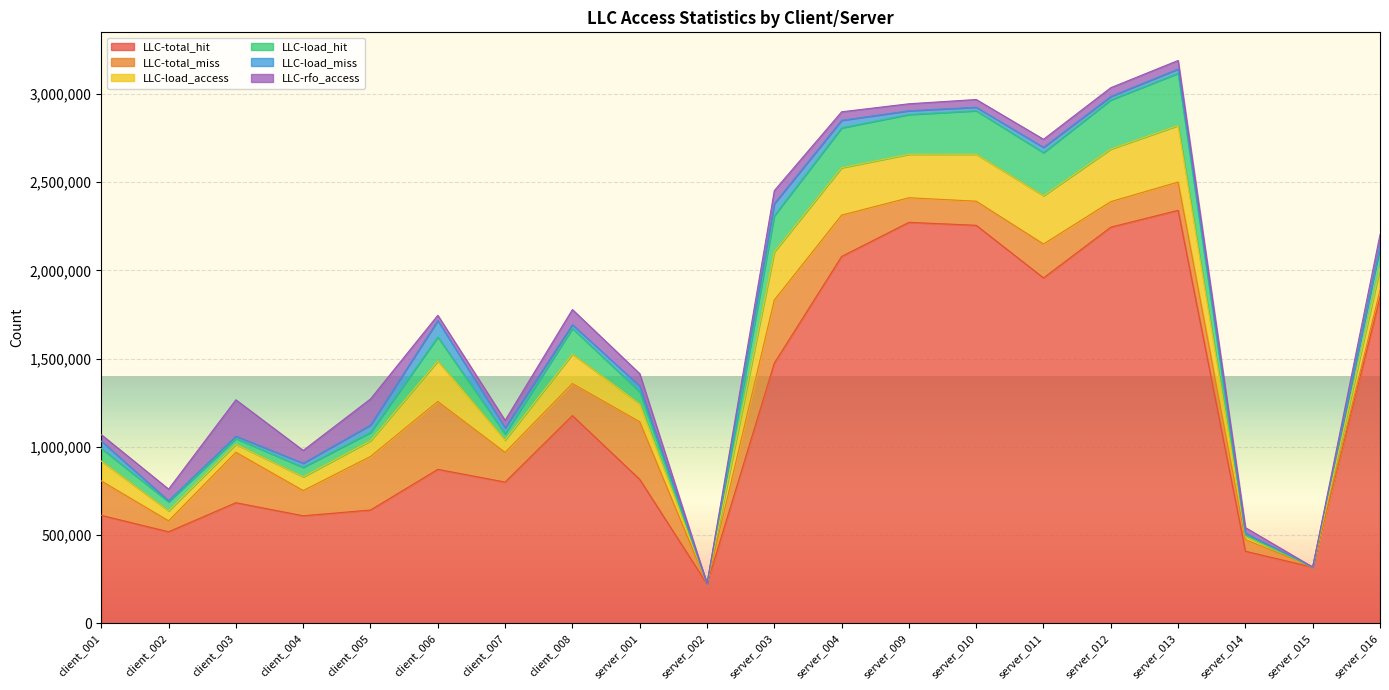

Reading left to right, list all the values displayed in this chart.

LLC-total_hit: client_001=610892	client_002=517618	client_003=682520	client_004=608442	client_005=640923	client_006=871704	client_007=799528	client_008=1176357	server_001=814865	server_002=221596	server_003=1473872	server_004=2078607	server_009=2272190	server_010=2255316	server_011=1957109	server_012=2244988	server_013=2340338	server_014=407183	server_015=316803	server_016=1849464
LLC-total_miss: client_001=195182	client_002=62136	client_003=285894	client_004=142951	client_005=303857	client_006=384904	client_007=168175	client_008=181816	server_001=326901	server_002=805	server_003=357754	server_004=234303	server_009=139342	server_010=136693	server_011=192161	server_012=144577	server_013=160392	server_014=66161	server_015=625	server_016=38479
LLC-load_access: client_001=112798	client_002=56834	client_003=45608	client_004=77511	client_005=88852	client_006=229287	client_007=69920	client_008=166892	server_001=100973	server_002=71	server_003=273187	server_004=268802	server_009=246636	server_010=266329	server_011=273907	server_012=298232	server_013=320295	server_014=18524	server_015=63	server_016=124755
LLC-load_hit: client_001=71606	client_002=50952	client_003=32381	client_004=54074	client_005=46991	client_006=135942	client_007=34820	client_008=145572	server_001=69014	server_002=55	server_003=205009	server_004=225880	server_009=225313	server_010=246543	server_011=244089	server_012=278284	server_013=296263	server_014=5635	server_015=48	server_016=120152
LLC-load_miss: client_001=41192	client_002=5882	client_003=13227	client_004=23437	client_005=41861	client_006=93345	client_007=35100	client_008=21320	server_001=31959	server_002=16	server_003=68178	server_004=42922	server_009=21323	server_010=19786	server_011=29818	server_012=19948	server_013=24032	server_014=12889	server_015=15	server_016=4603
LLC-rfo_access: client_001=36757	client_002=66075	client_003=206315	client_004=72462	client_005=148348	client_006=29975	client_007=41662	client_008=85799	server_001=70507	server_002=4	server_003=73994	server_004=48384	server_009=39555	server_010=43910	server_011=46043	server_012=49676	server_013=48605	server_014=30953	server_015=5	server_016=65384